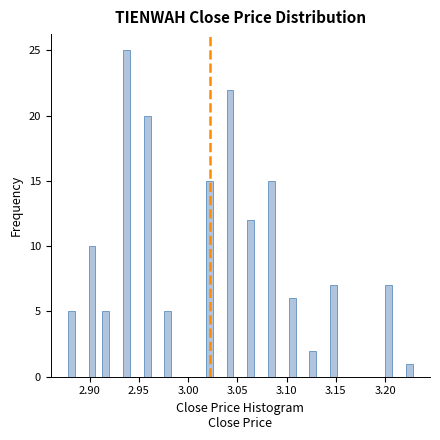

Around what value on the x-axis is the tallest bar? Give the approximate position of its centre, as read against the axis.

2.940